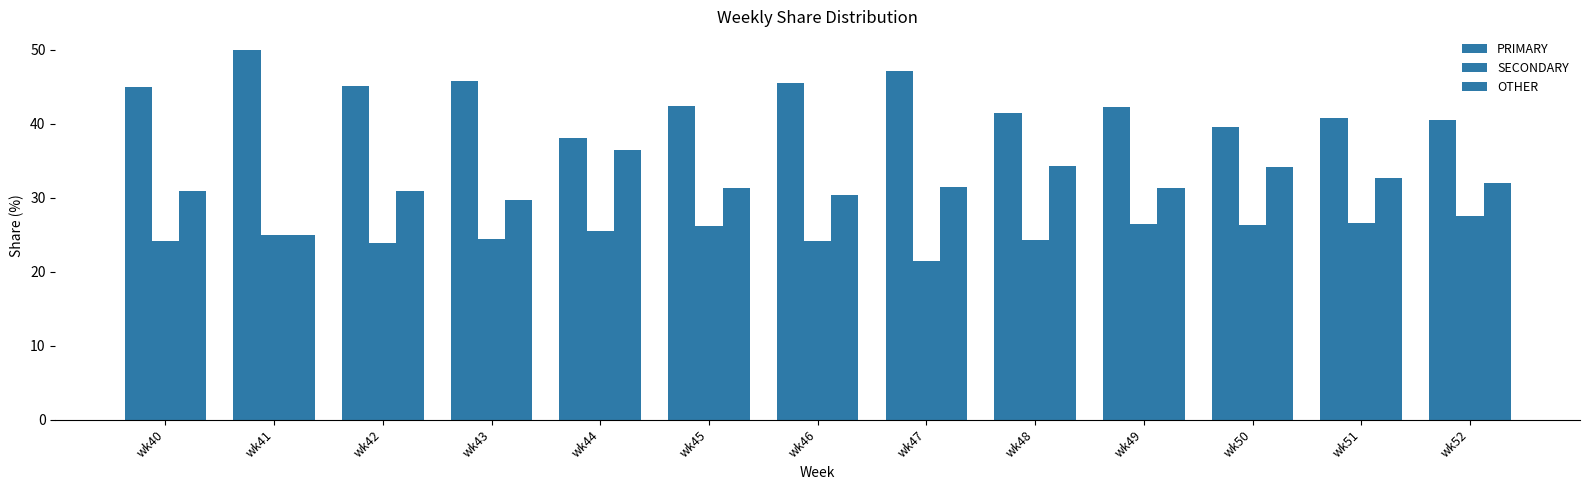

The SECONDARY series shows 24.2 at wk48. True or false?

True